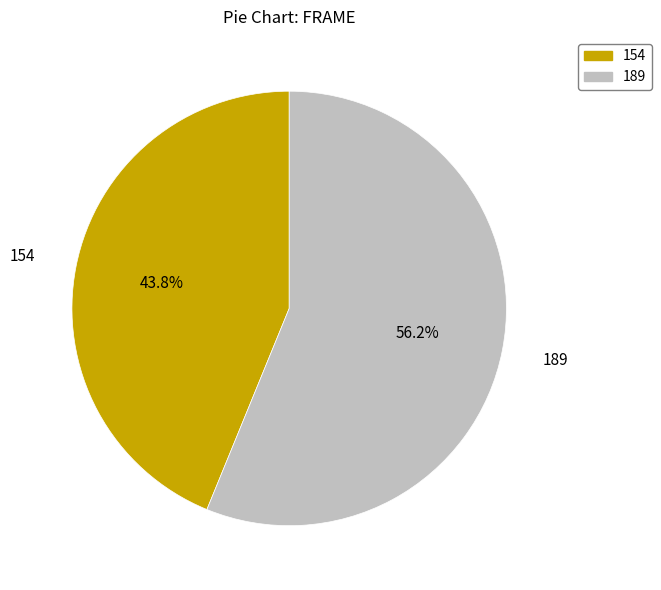

Which category has the biggest portion of the pie?

189